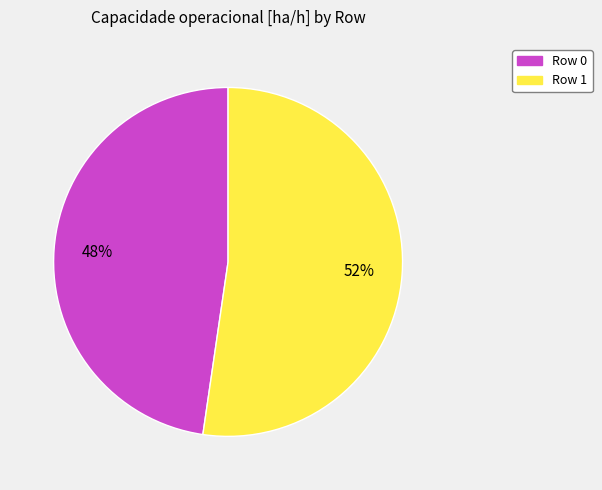

To the nearest percent, what is the combined percentage of Row 1 and Row 0?

100%